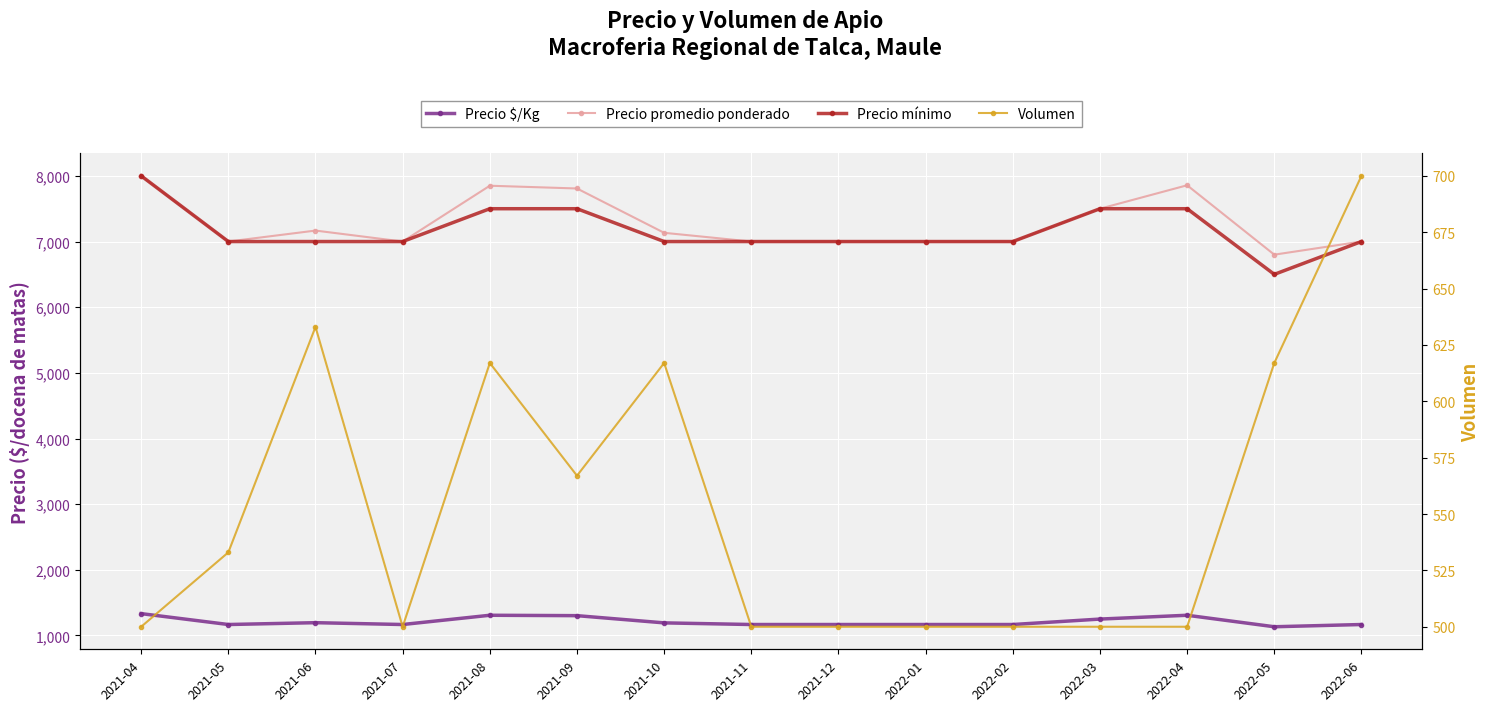

At which category is the sum across all series the highest?

2021-04